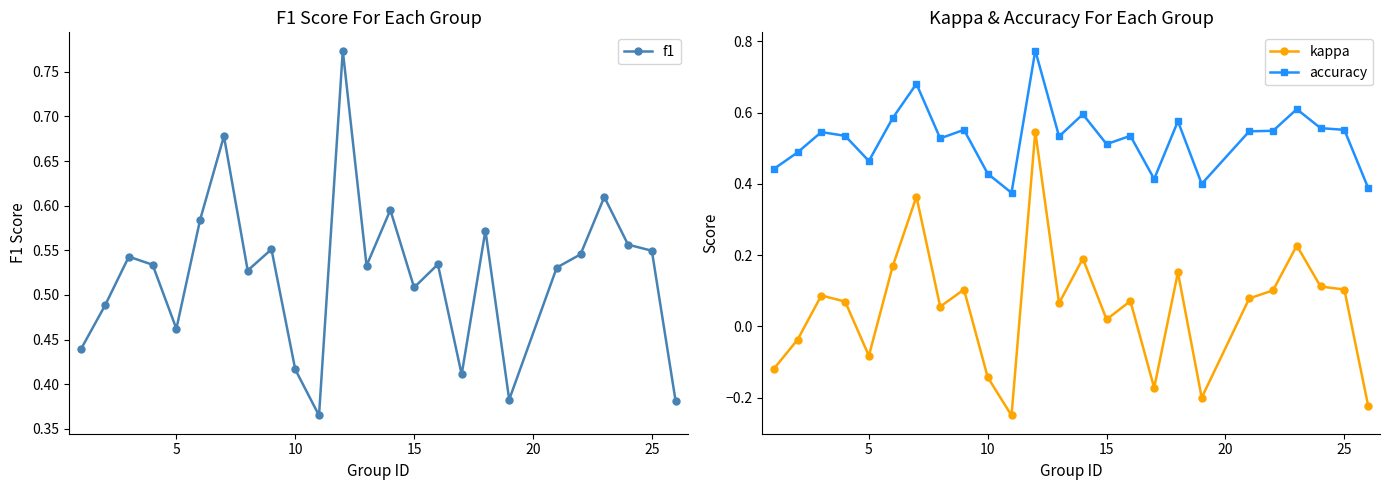

True or false: kappa and accuracy cross at least once.

False